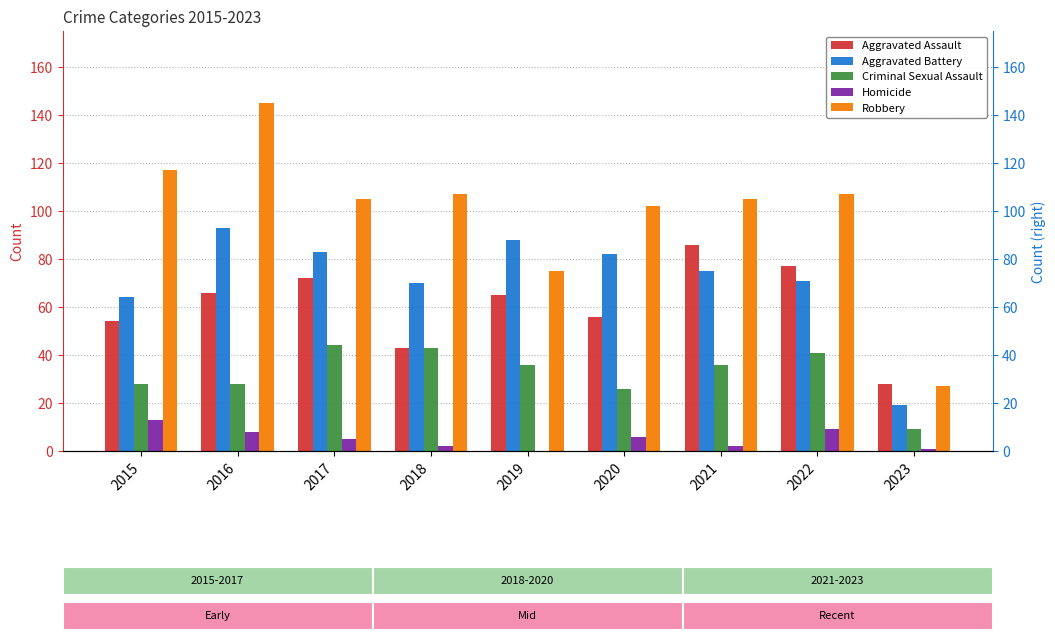

The Aggravated Assault series shows 41 at 2023. True or false?

False